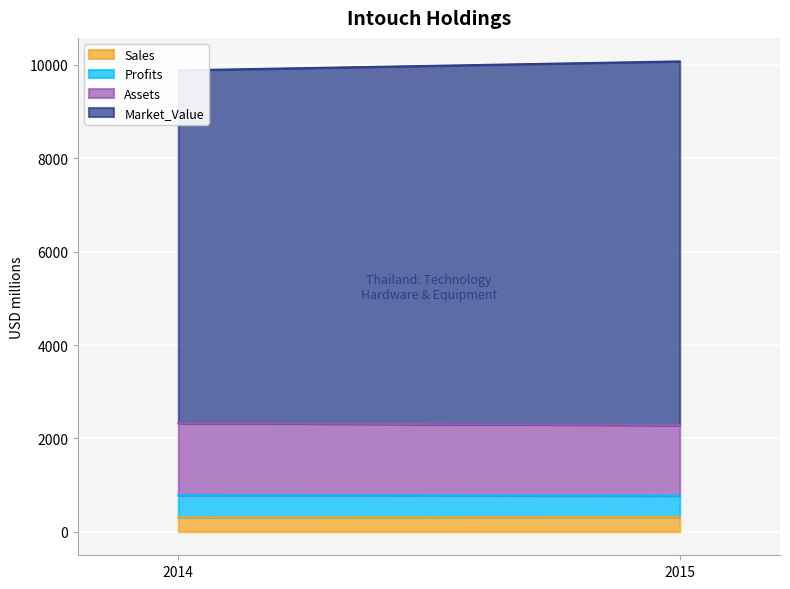

Reading left to right, list all the values displayed in this chart.

Sales: 2014=307.0	2015=318.0
Profits: 2014=474.1	2015=454.4
Assets: 2014=1546.0	2015=1513.0
Market_Value: 2014=7555.0	2015=7789.0